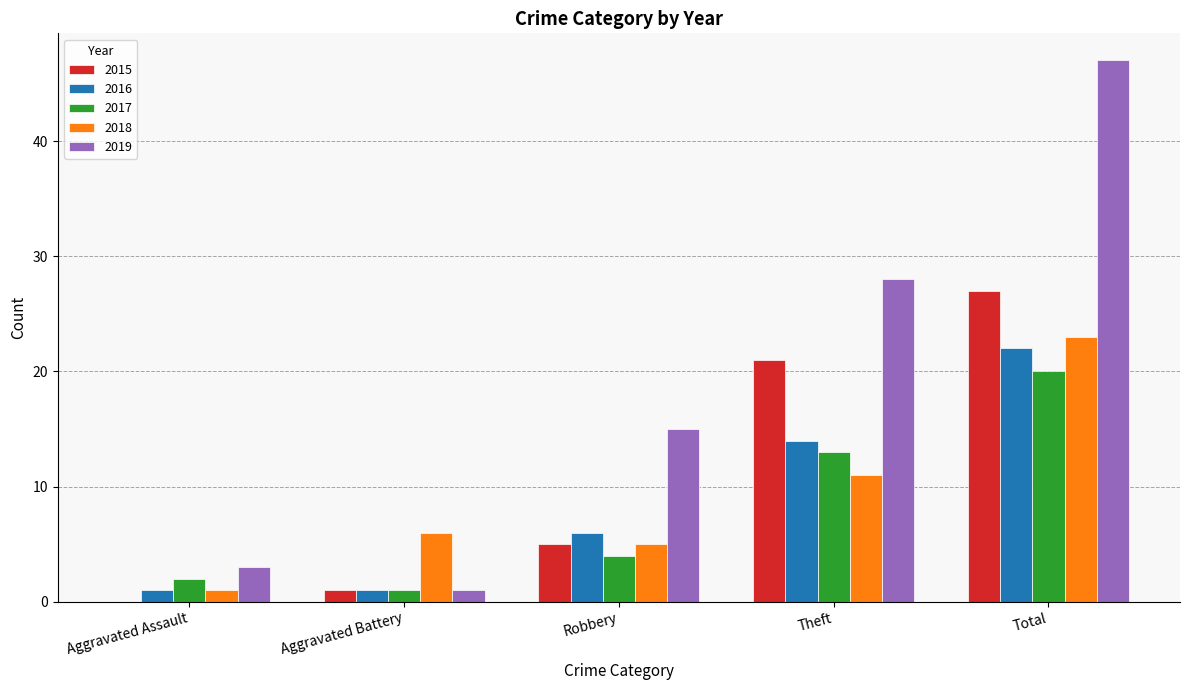

How many series are shown in this chart?

5